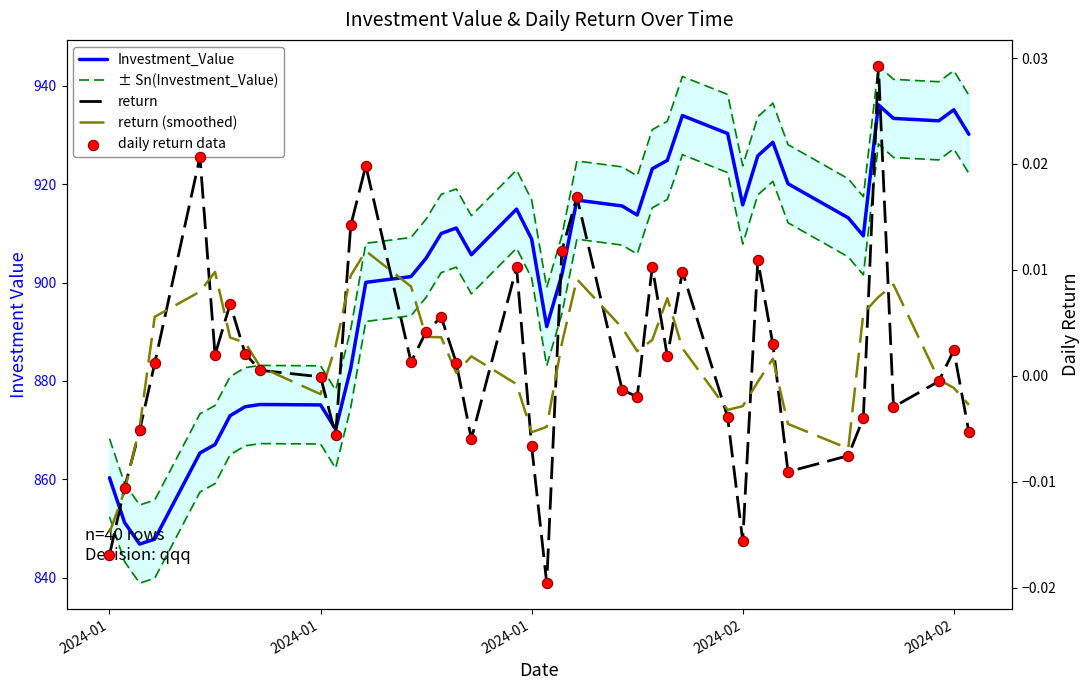

Which series reaches the maximum Y coordinate?

± Sn(Investment_Value)